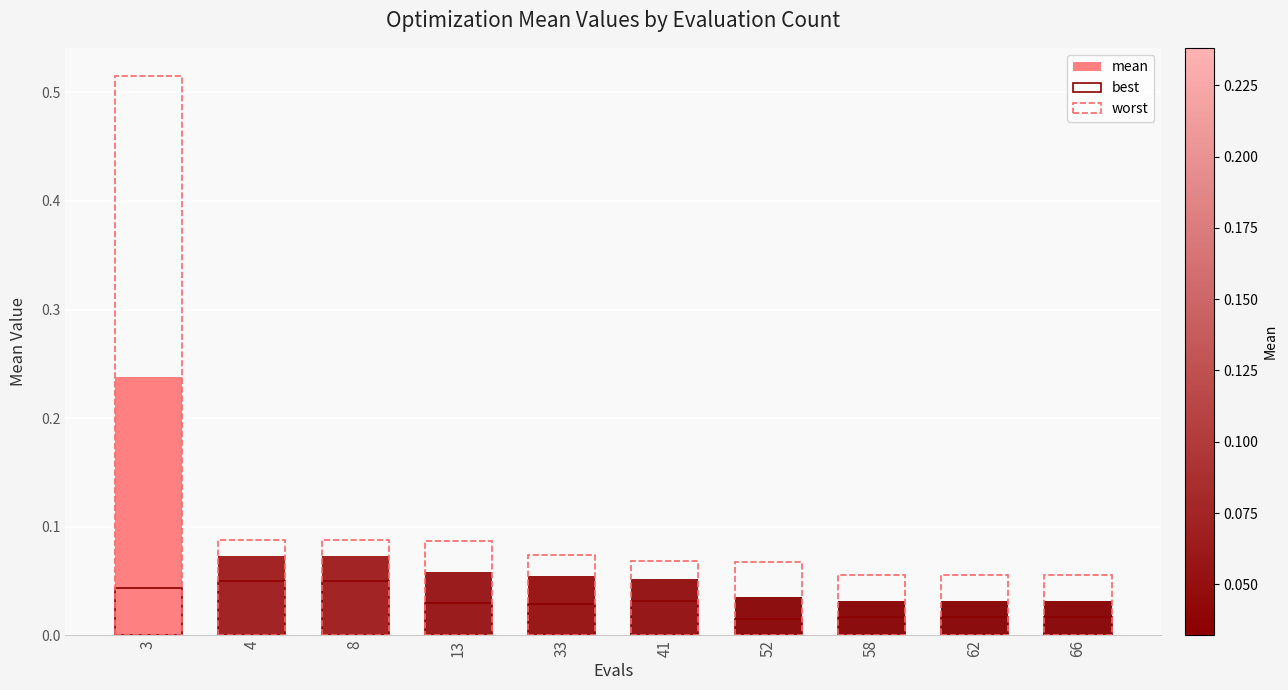

What are all the series names shown in the legend?

mean, best, worst